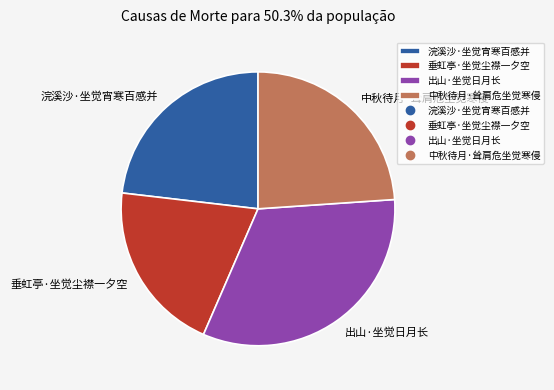

Which category has the smallest portion of the pie?

垂虹亭·坐觉尘襟一夕空